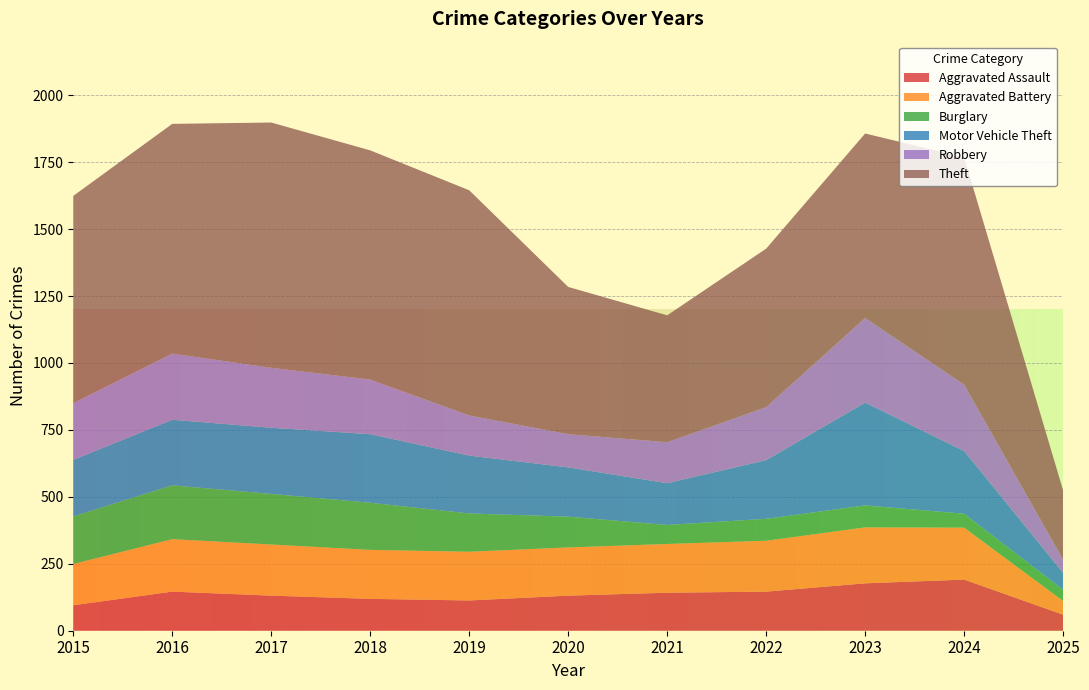

Reading left to right, what are all the values shown in this chart?

Aggravated Assault: 95	146	131	119	113	131	142	146	177	191	60
Aggravated Battery: 154	196	191	183	182	180	182	190	209	194	51
Burglary: 178	201	189	176	143	115	71	82	82	52	42
Motor Vehicle Theft: 211	245	247	256	216	184	156	219	384	234	63
Robbery: 212	247	224	204	150	124	153	198	316	248	49
Theft: 774	858	916	856	841	550	474	592	689	849	259